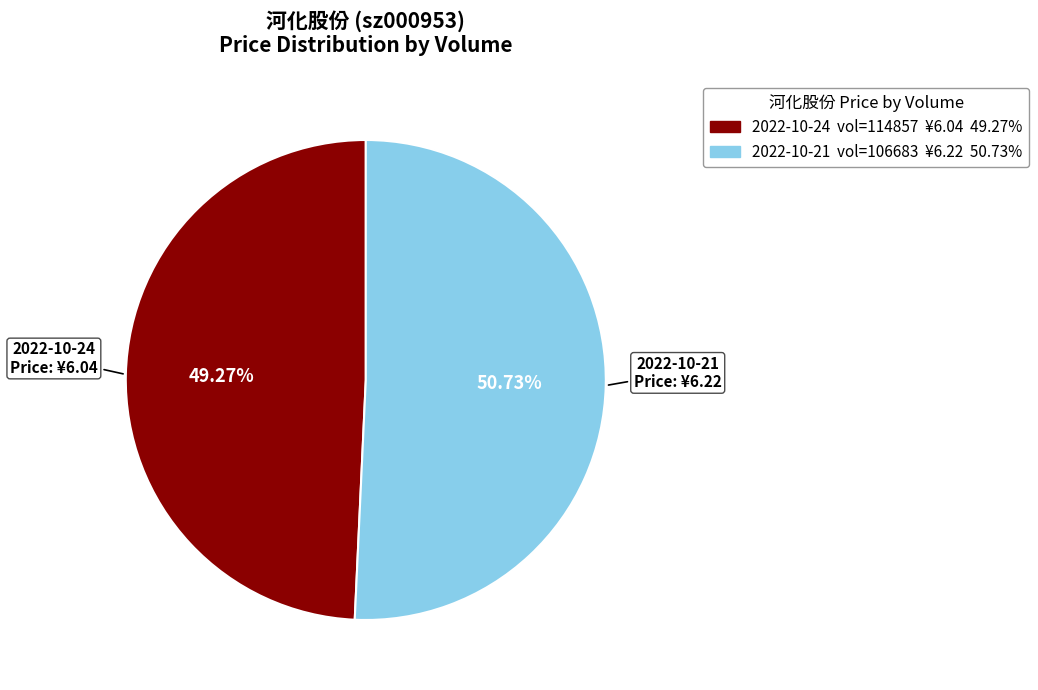

Is there any slice that represents more than half of the pie?

Yes